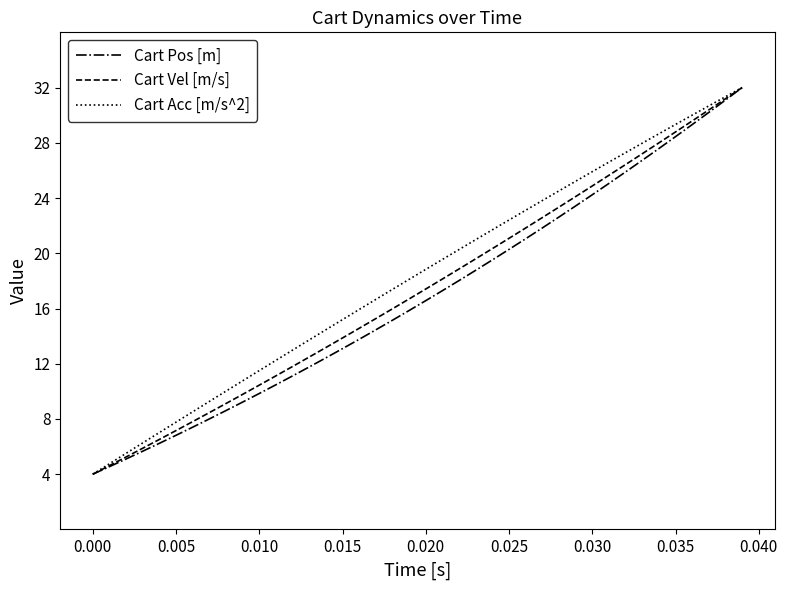

True or false: Cart Vel [m/s] has more than 2 points higher than both neighbors.

False